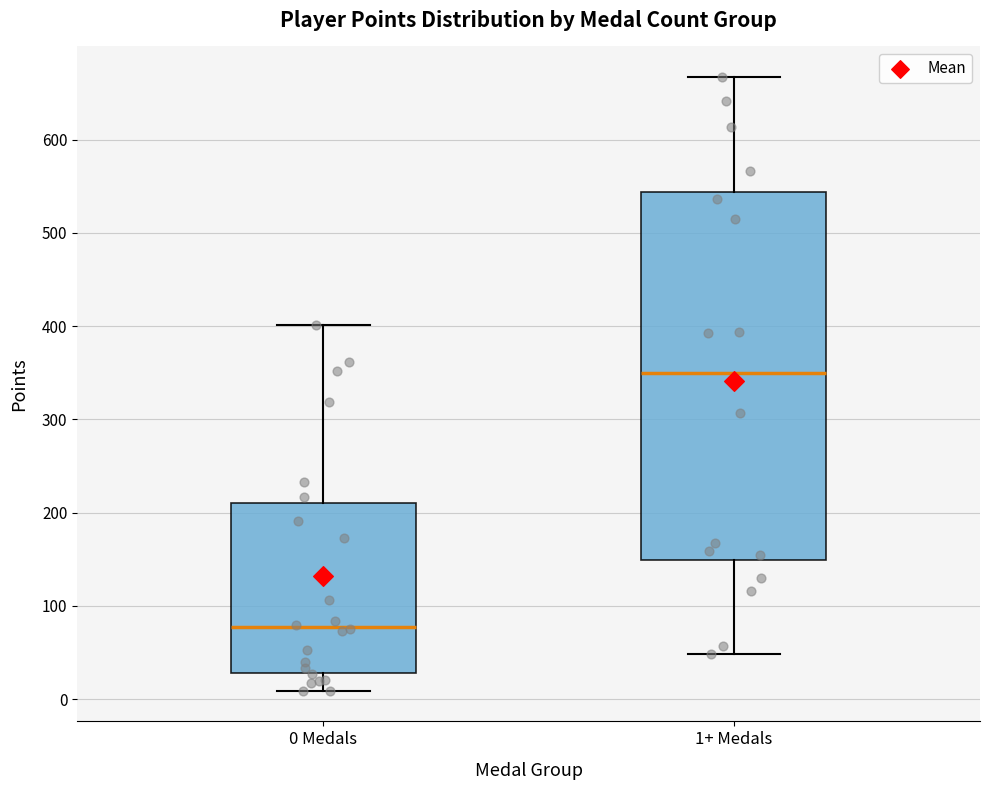

Reading left to right, read every box against the y-axis: the position of its median line, the range the box covers, and the ends of its whiskers. The values are not printed on the chart, so give them approximately, as read against the axis.

0 Medals: median 80, box 30 to 210, whiskers 10 to 400
1+ Medals: median 350, box 150 to 540, whiskers 50 to 670